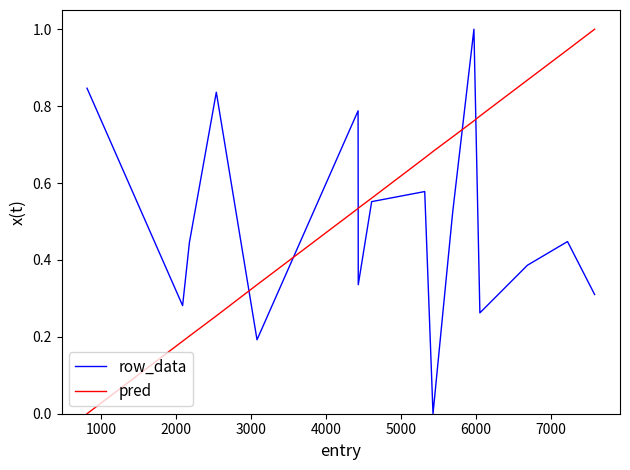

What is the maximum value shown in the chart?

1.0